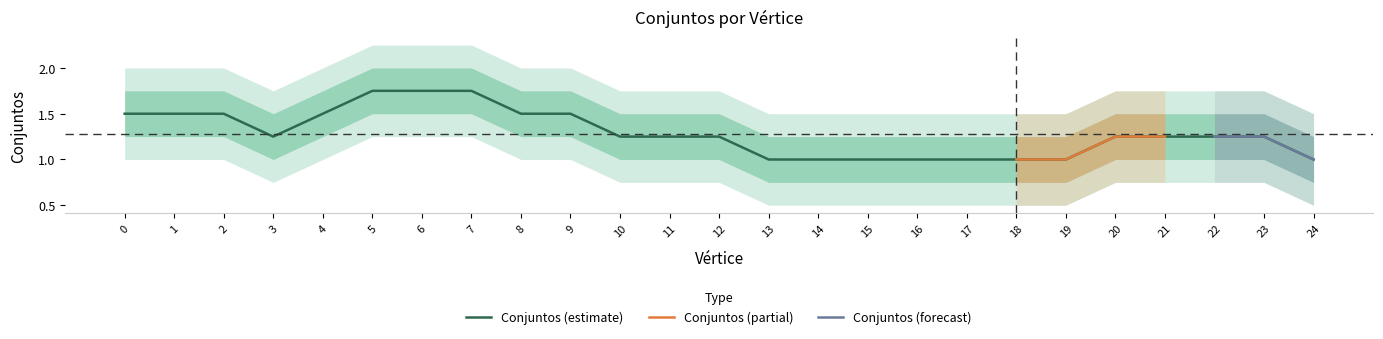

Read the value at 13.

1